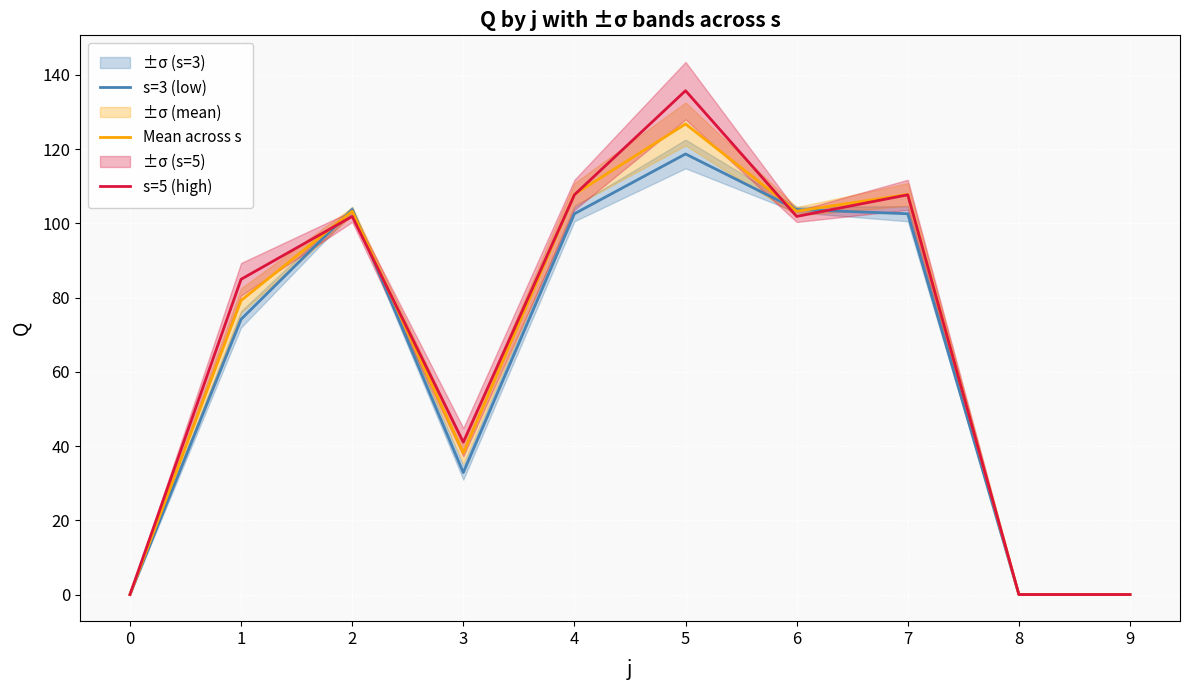

At which category is the sum across all series the highest?

5